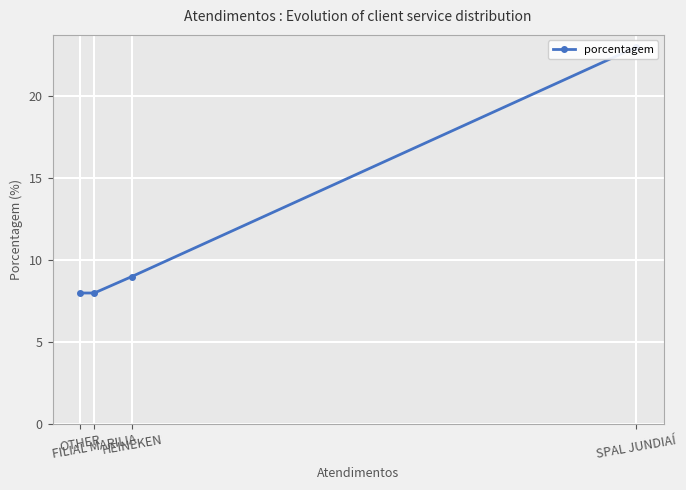

Rank the categories by value from lowest to highest.

FILIAL MARILIA, OTHER, HEINEKEN, SPAL JUNDIAÍ